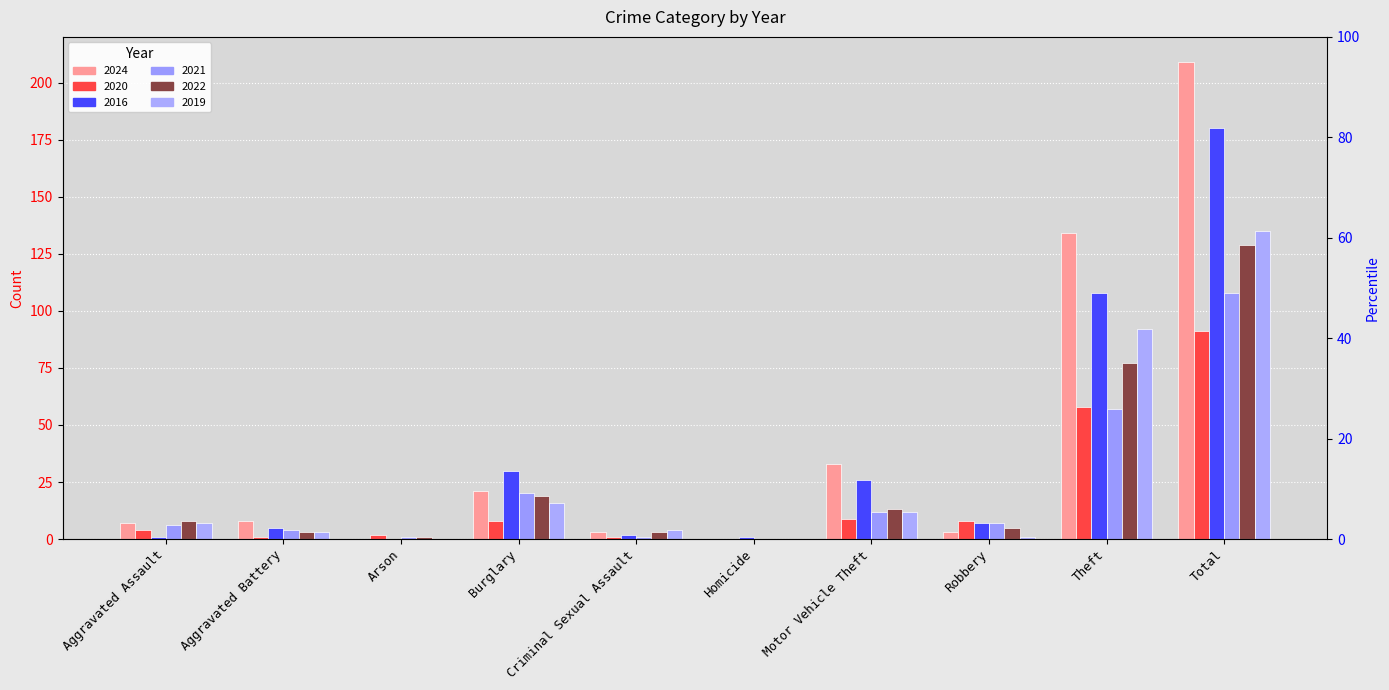

What is the difference between the maximum and minimum values in the 2024 series?

209